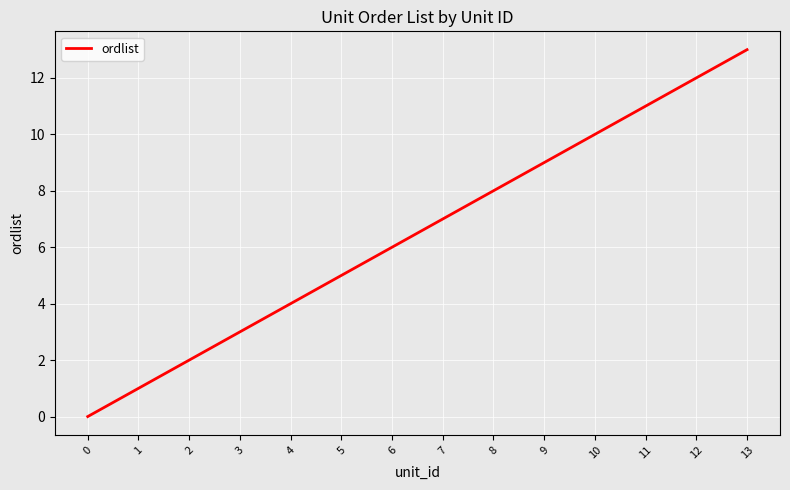

How many lines are shown in the chart?

1